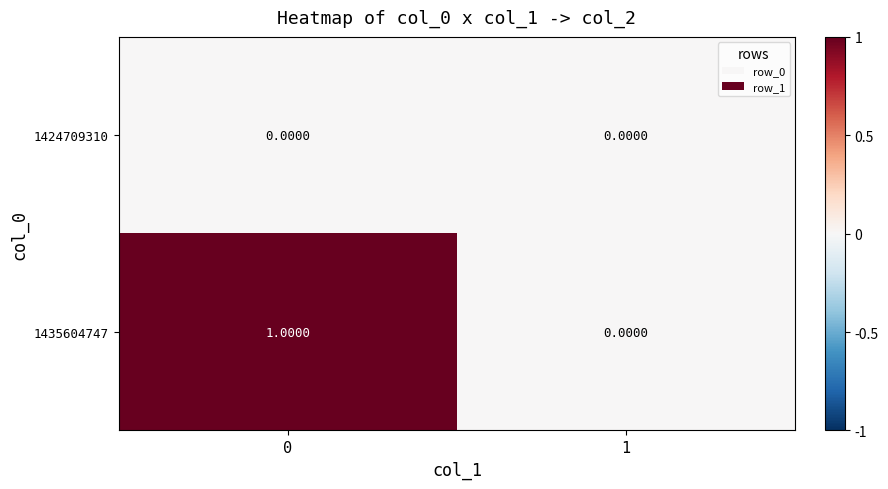

Which series has the widest spread of values?

1435604747